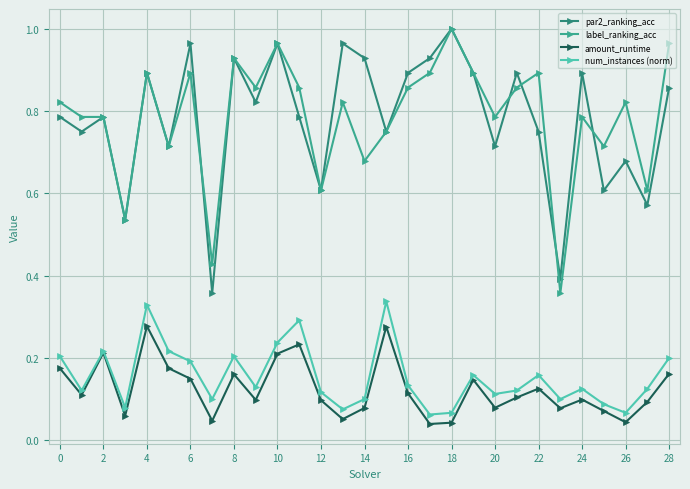

In num_instances (norm), how many points are lower than both neighbors (excluding endpoints)?

9